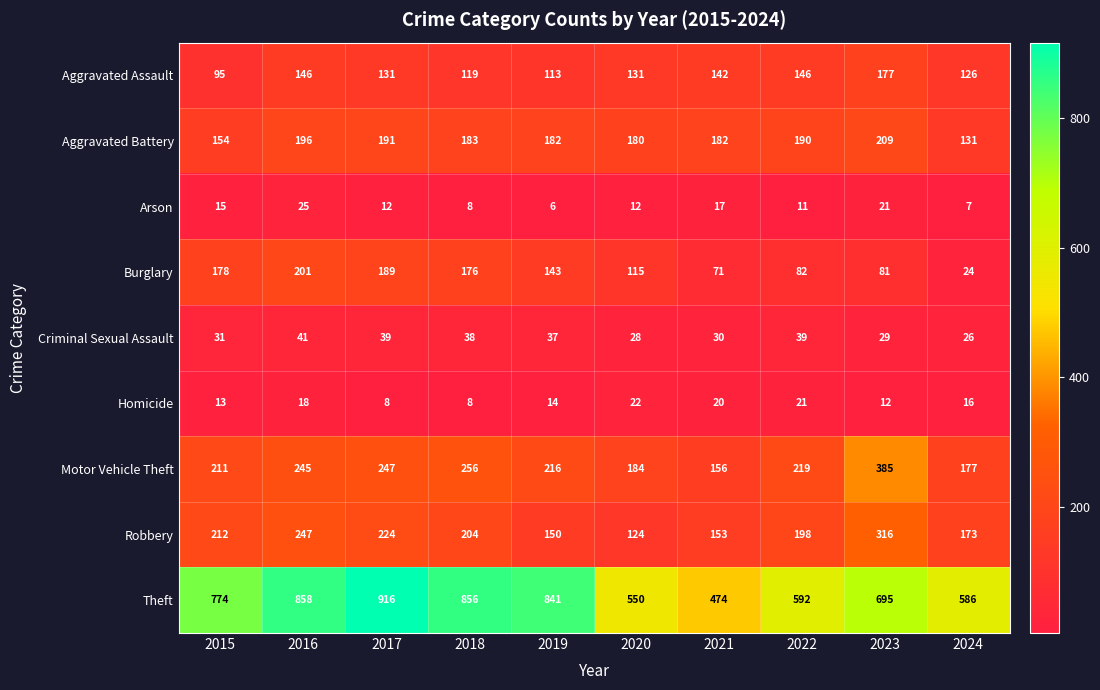

The value of Robbery at 2016 is 247. True or false?

True